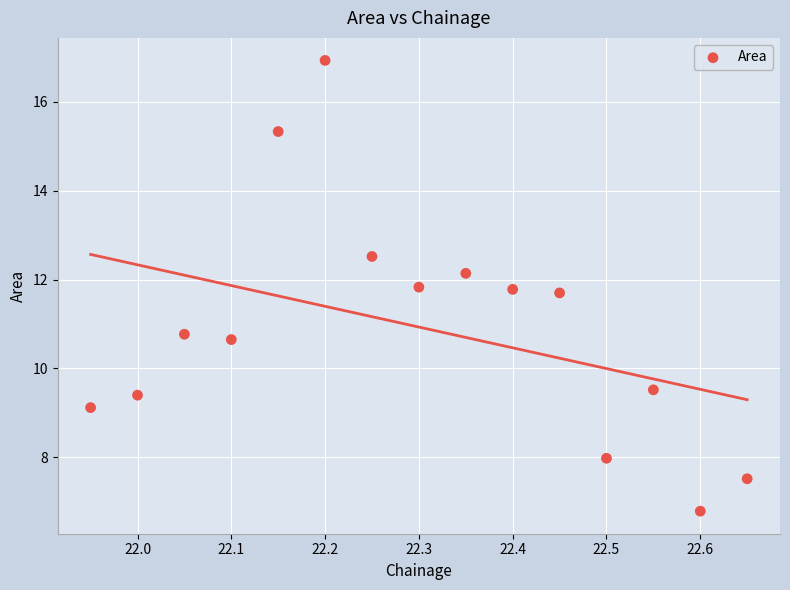

What Y value in the scatter plot is closest to 11?

10.8